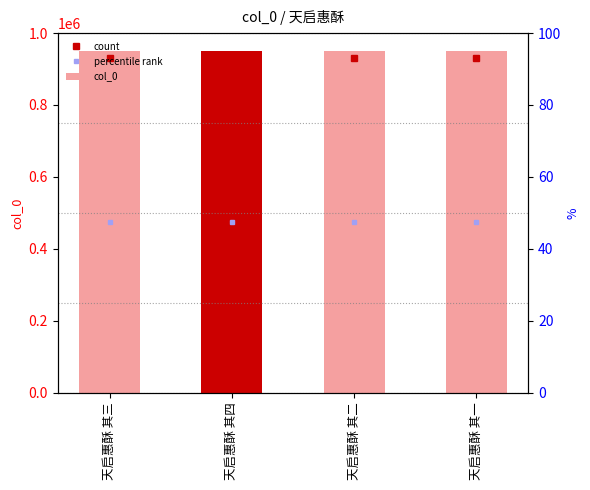

Rank the categories by value from lowest to highest.

天启惠酥 其一, 天启惠酥 其二, 天启惠酥 其三, 天启惠酥 其四